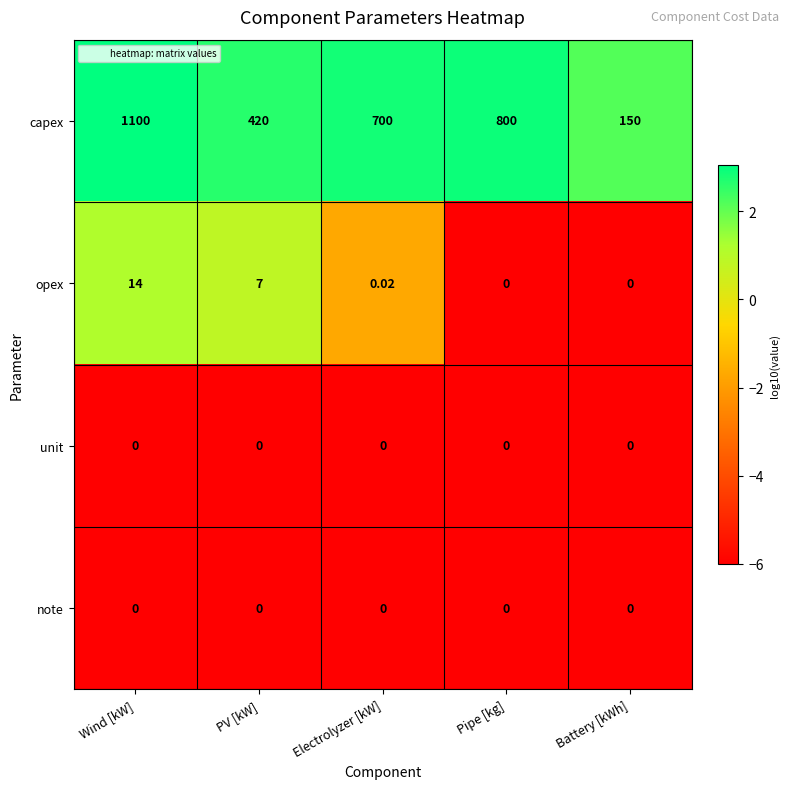

How many series are shown in this chart?

4